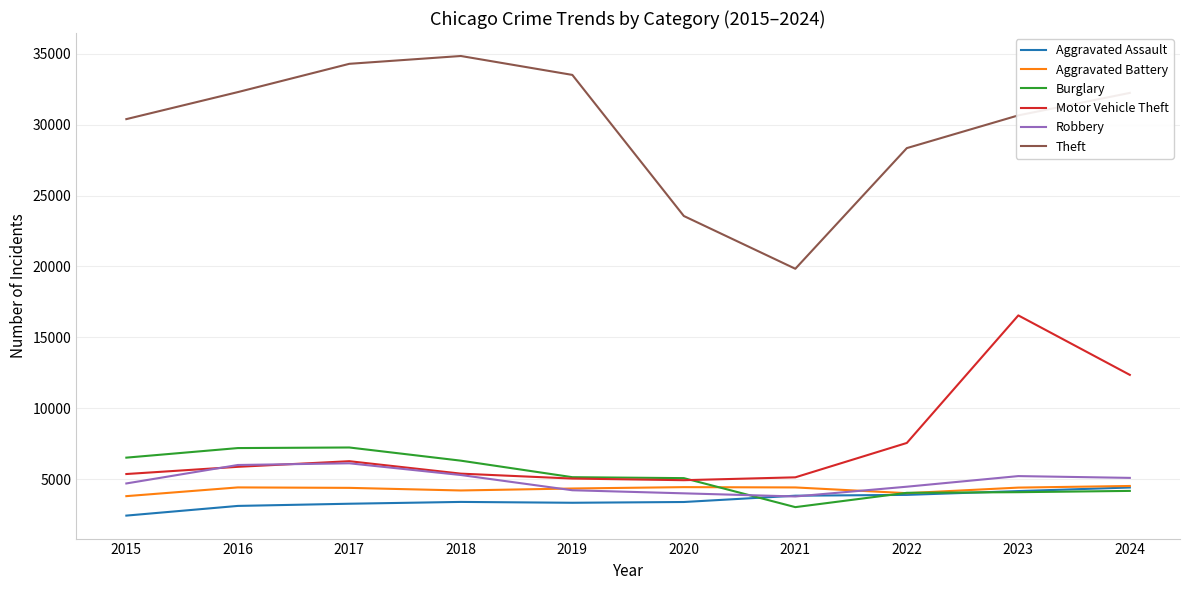

The value of Theft at 2016 is 19287. True or false?

False